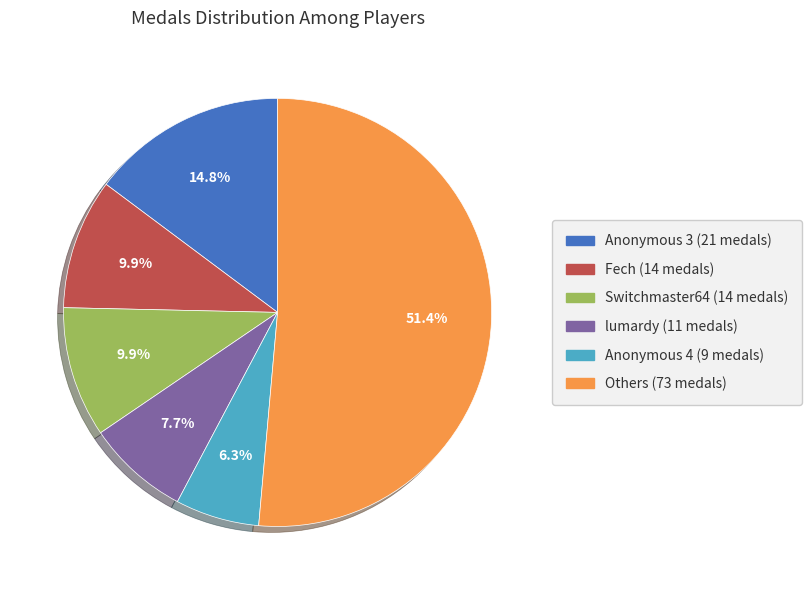

Does any single category account for the majority?

Yes